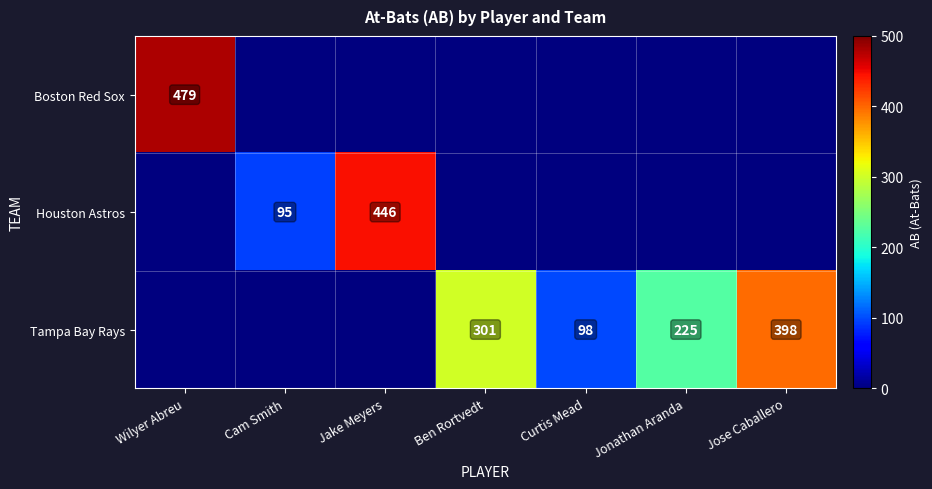

True or false: Houston Astros has a value of 95 at Cam Smith.

True